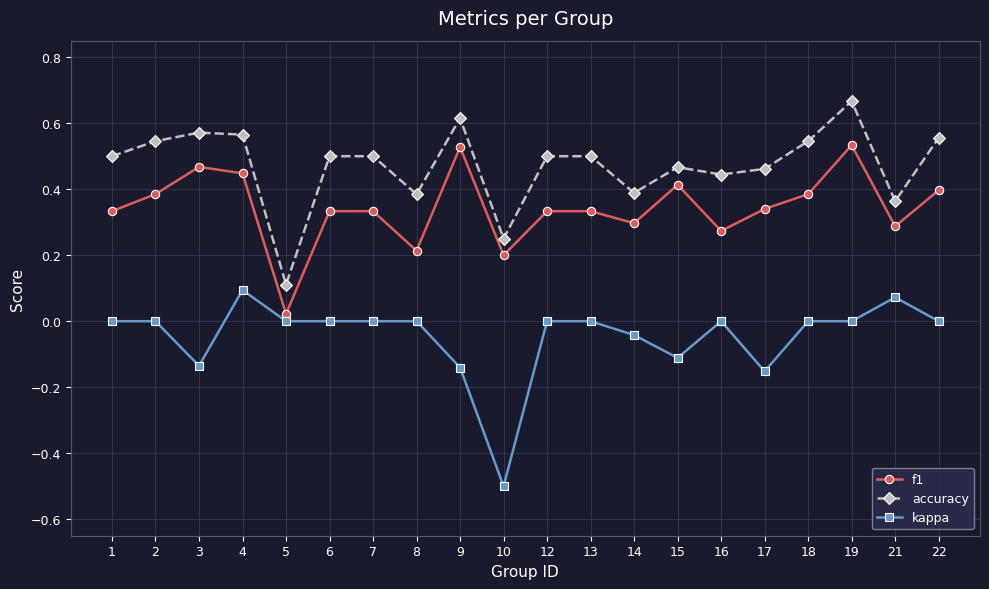

At how many categories does at least one series exceed 0?

20